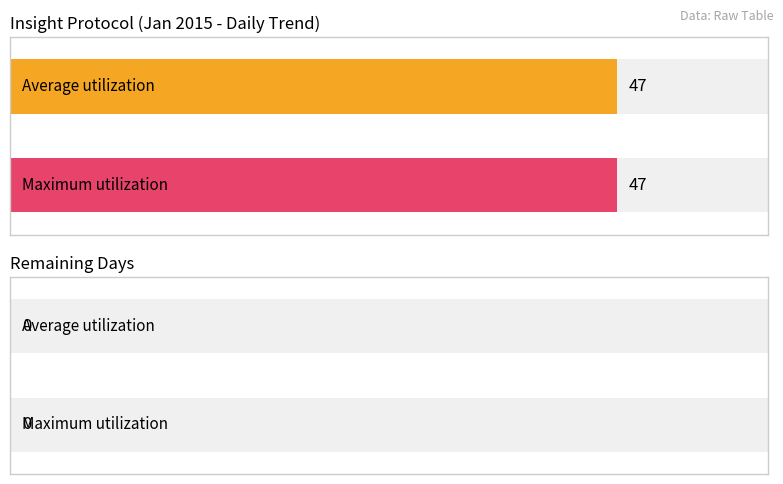

Is it true that Average utilization equals -30 at 2015/01/24?

False